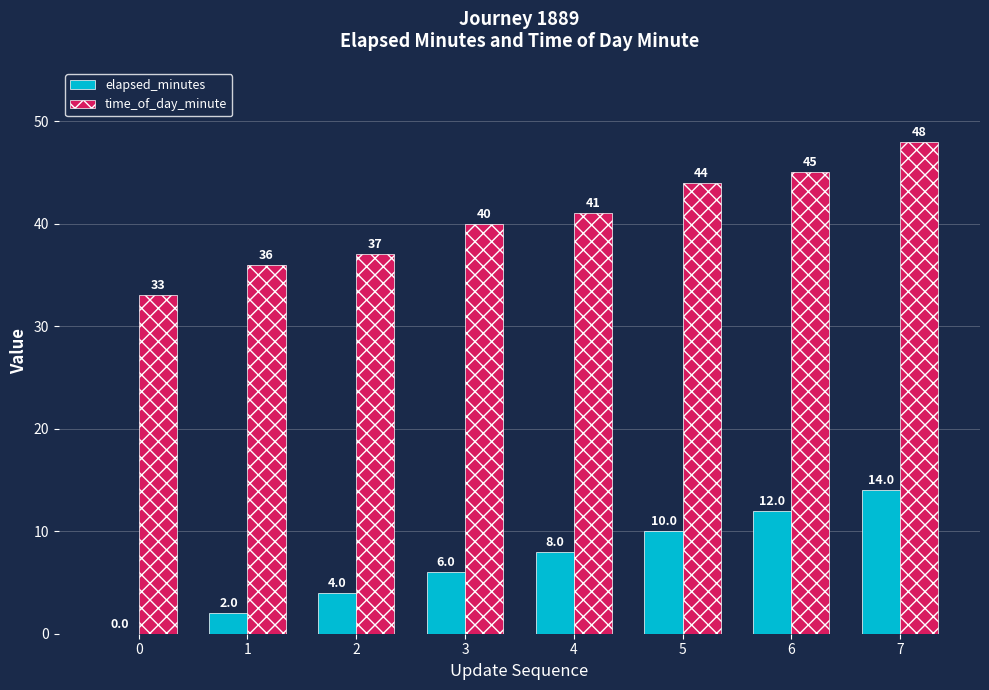

The elapsed_minutes series shows 21 at 6. True or false?

False